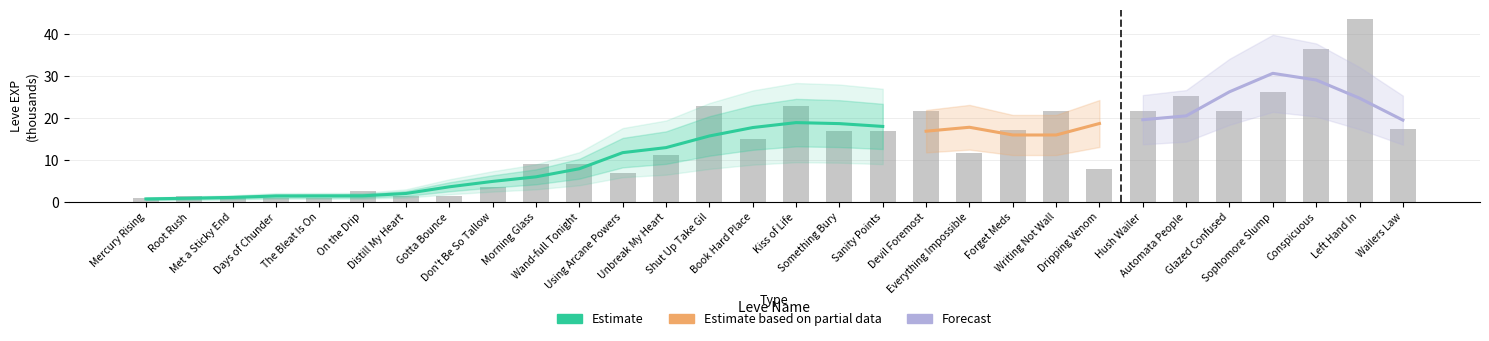

Are the bars grouped side by side (vs. stacked)?

No